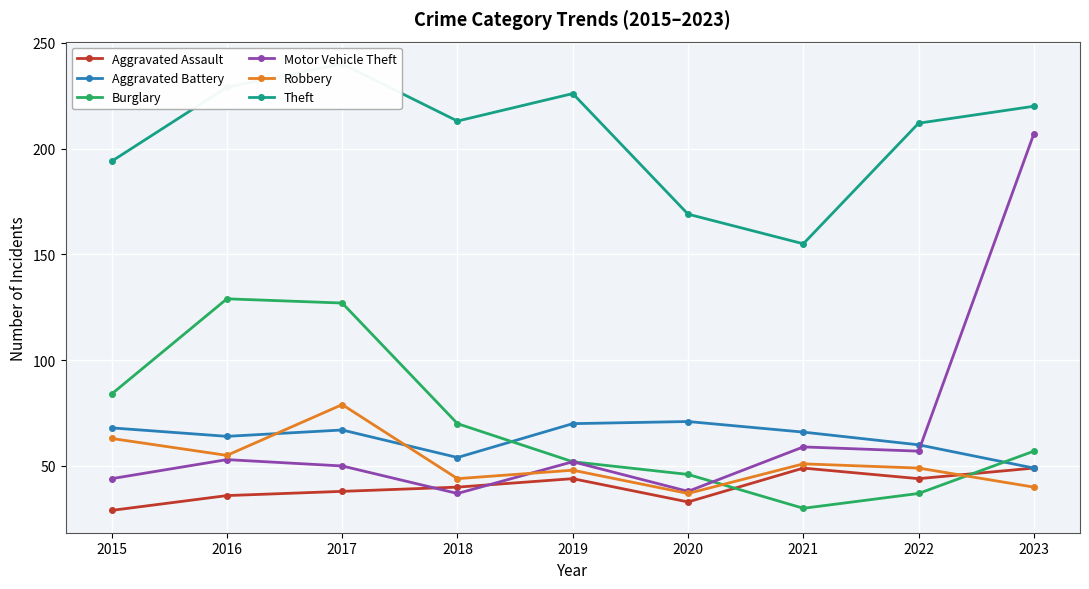

Reading left to right, what are all the values shown in this chart?

Aggravated Assault: 29	36	38	40	44	33	49	44	49
Aggravated Battery: 68	64	67	54	70	71	66	60	49
Burglary: 84	129	127	70	52	46	30	37	57
Motor Vehicle Theft: 44	53	50	37	52	38	59	57	207
Robbery: 63	55	79	44	48	37	51	49	40
Theft: 194	229	240	213	226	169	155	212	220